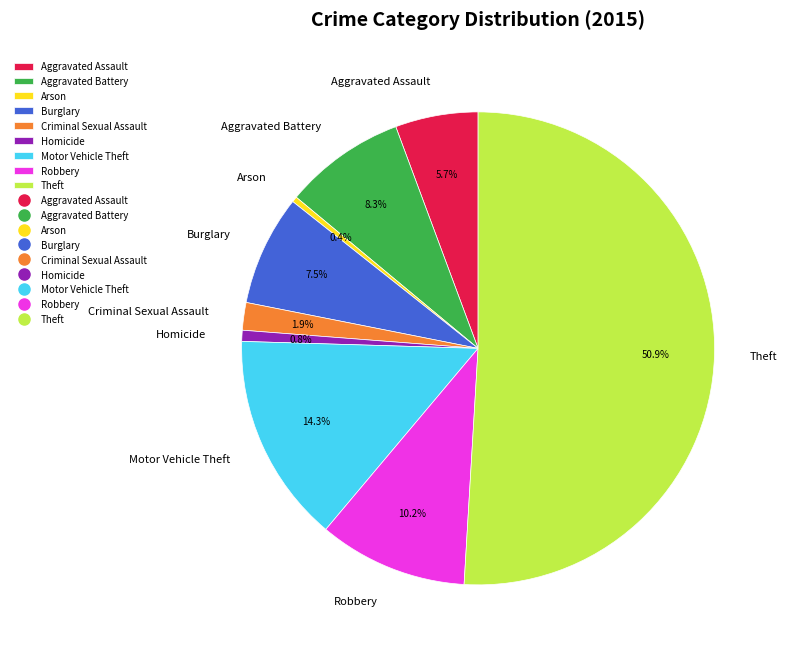

What portion of the pie excludes Aggravated Assault?

94.3%